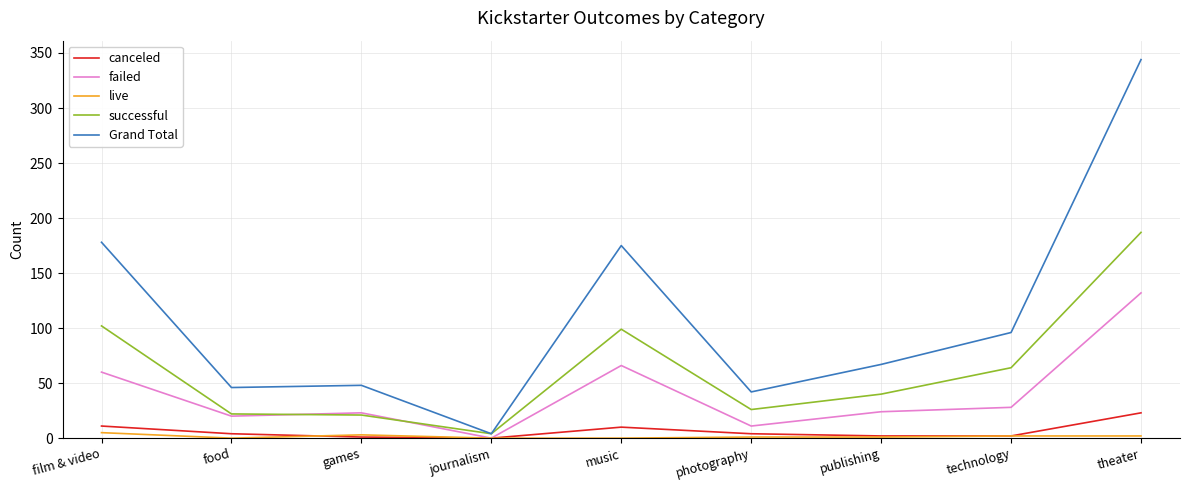

Between journalism and publishing, which series saw the biggest shift?

Grand Total